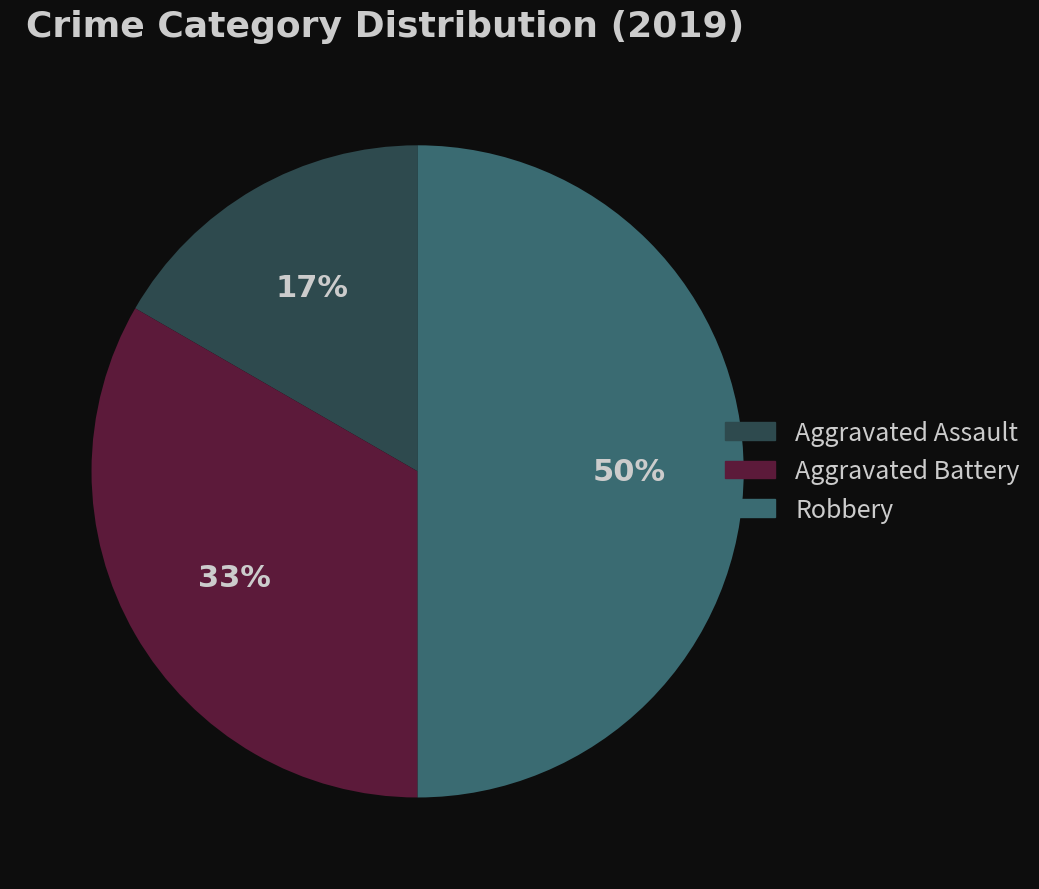

True or false: Aggravated Assault accounts for 25% of the total.

False